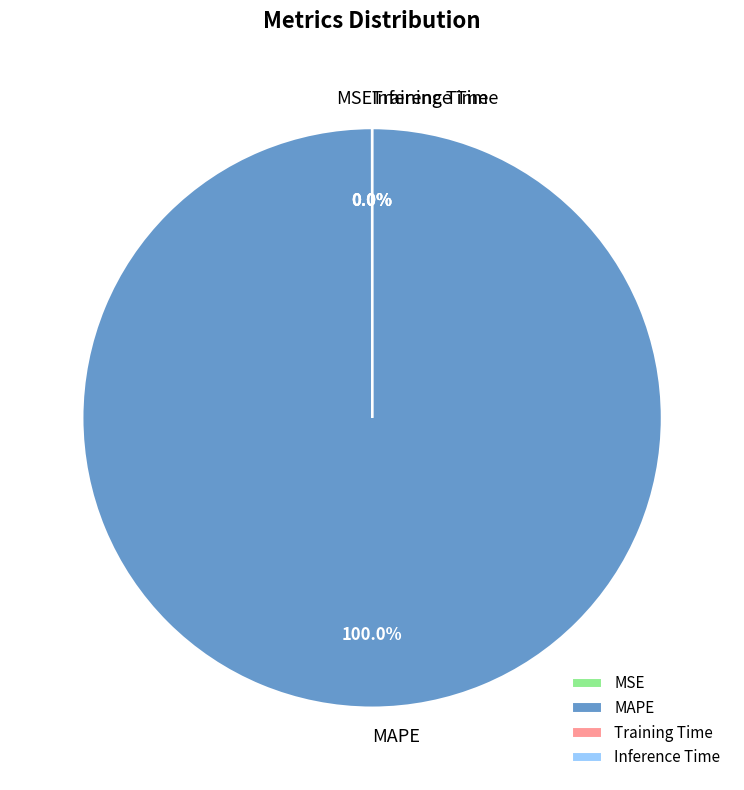

What is the largest slice in the pie chart?

MAPE